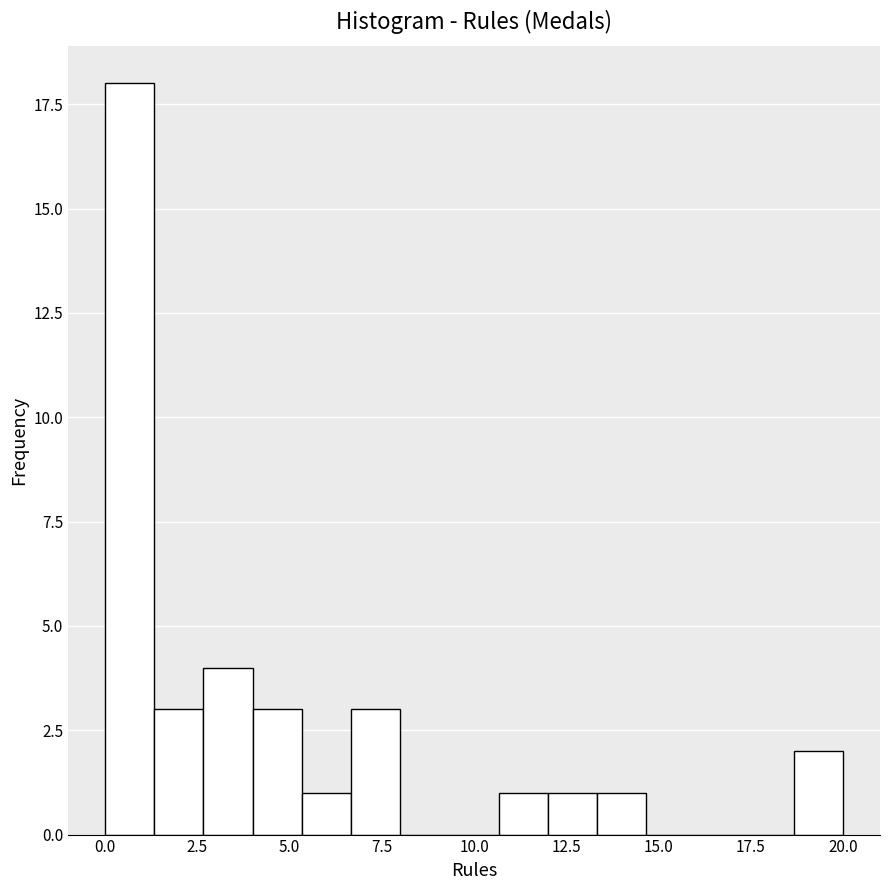

Around what value on the x-axis is the tallest bar? Give the approximate position of its centre, as read against the axis.

0.5